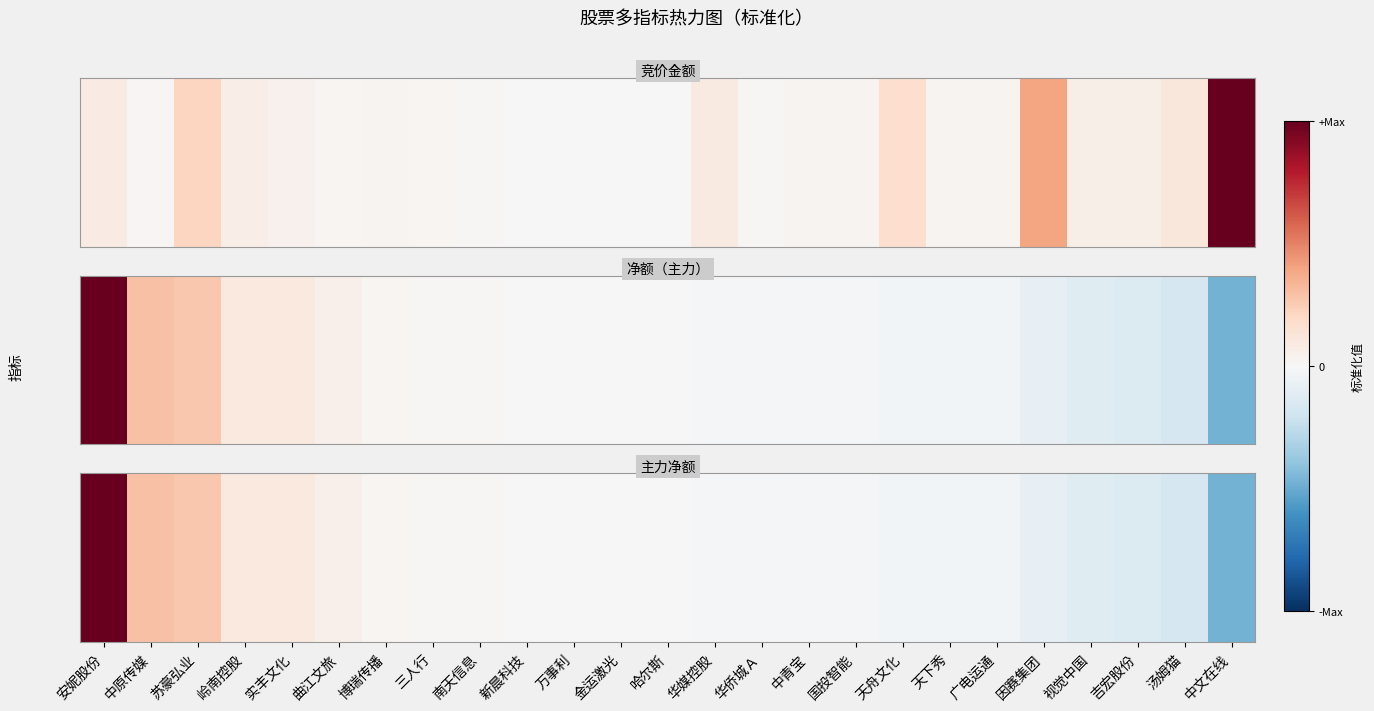

List the labels in order of value, smallest first.

中文在线, 汤姆猫, 吉宏股份, 视觉中国, 因赛集团, 广电运通, 天下秀, 天舟文化, 国投智能, 中青宝, 华侨城Ａ, 华媒控股, 哈尔斯, 金运激光, 万事利, 新晨科技, 南天信息, 三人行, 博瑞传播, 曲江文旅, 实丰文化, 岭南控股, 苏豪弘业, 中原传媒, 安妮股份